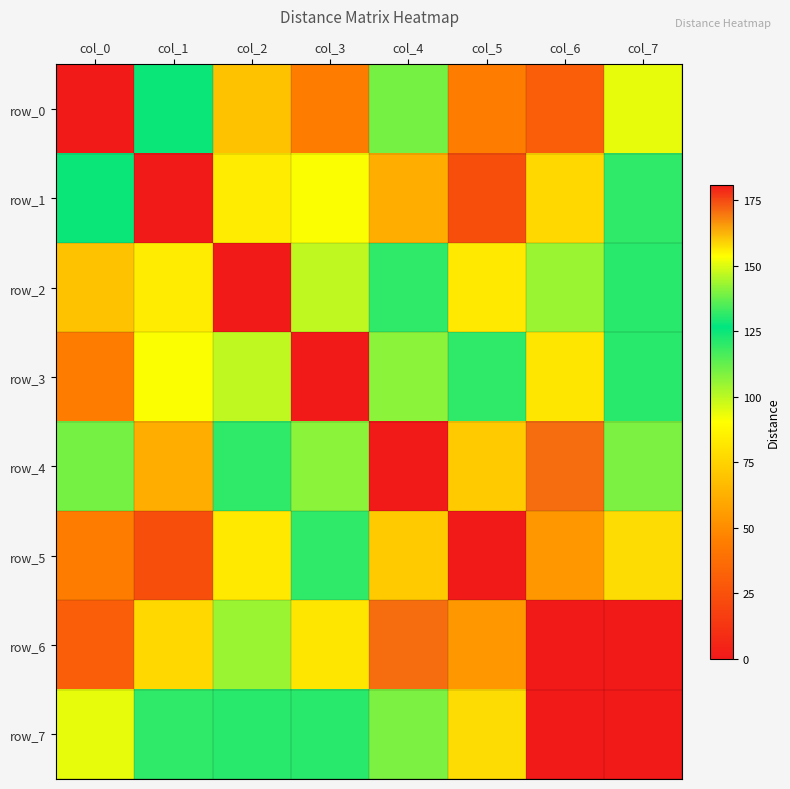

Is it true that row_5 equals 52 at col_7?

False